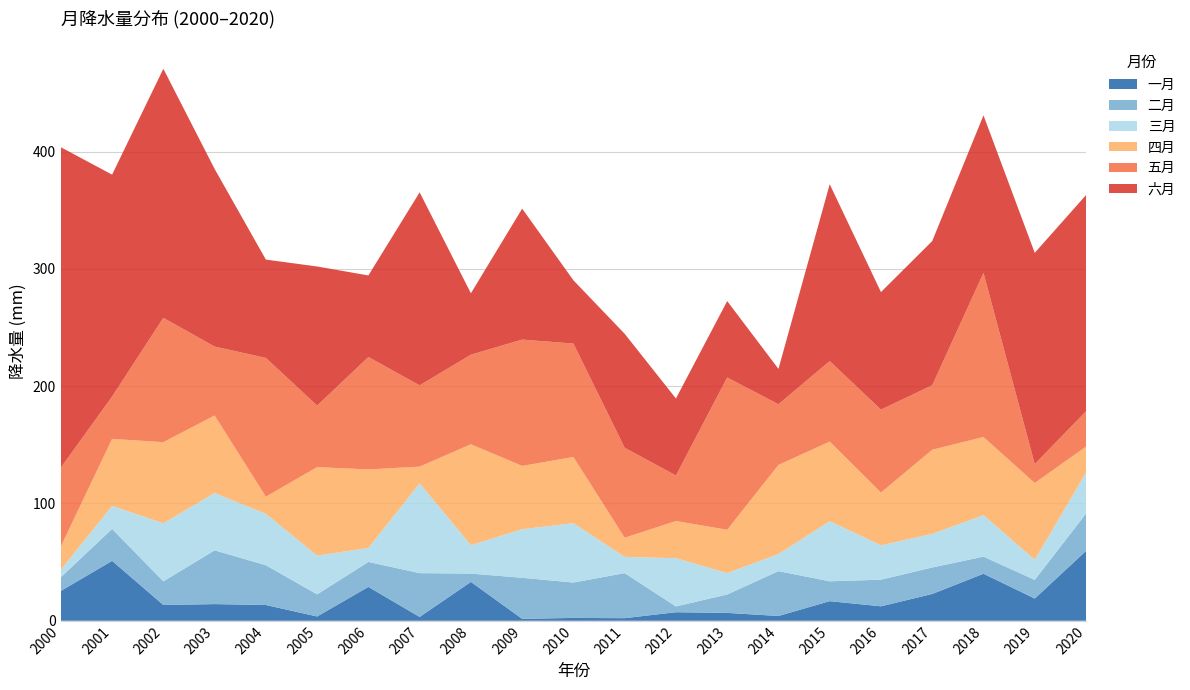

Reading right to left, transcribe all the data shown in this chart.

一月: 59.5	18.9	40.1	22.8	12.3	16.7	4.1	6.7	7.3	2.2	2.4	1.6	33.1	3.3	28.9	3.6	13.4	14.2	13.5	51.1	25.4
二月: 31.9	15.9	14.6	22.6	22.7	17.0	38.2	15.7	4.9	38.4	30.1	35.0	7.1	37.3	21.3	18.9	33.9	45.8	20.1	27.2	11.7
三月: 34.9	17.2	35.4	28.7	29.3	51.2	14.6	18.3	41.1	13.9	50.6	41.4	24.2	76.6	11.9	33.1	43.8	48.9	49.5	19.6	6.5
四月: 22.2	65.4	66.6	71.7	44.9	67.9	75.9	36.9	31.7	16.3	56.4	53.9	86.0	14.2	66.9	75.4	14.6	66.0	69.1	57.1	19.8
五月: 30.1	16.1	139.9	55.0	70.7	68.6	51.7	129.8	38.8	76.7	96.7	107.7	76.3	69.3	95.8	52.4	118.3	58.8	106.0	36.1	67.2
六月: 184.3	180.0	134.3	122.9	100.2	150.7	30.1	65.1	65.6	97.1	53.9	111.6	52.4	164.5	69.5	118.6	83.8	151.4	212.3	189.2	273.1